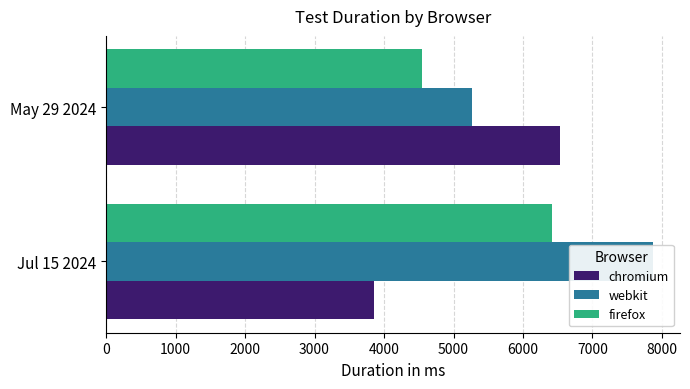

What is the difference between the highest and lowest values at May 29 2024?

1994